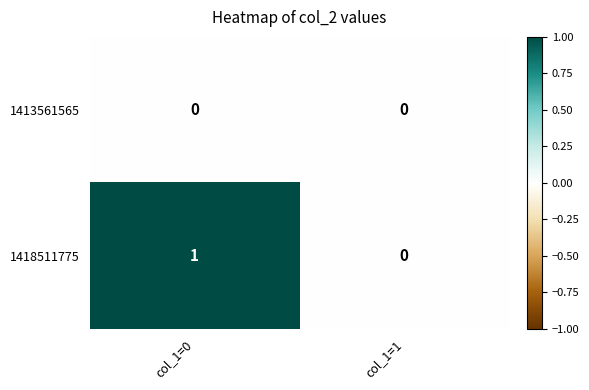

True or false: 1418511775 has a value of 0 at col_1=0.

False